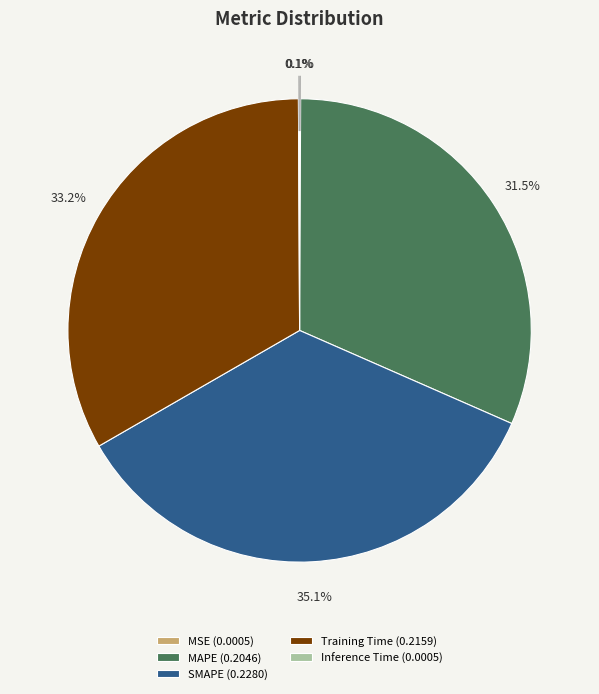

How much of the chart is everything except MAPE?

68.5%